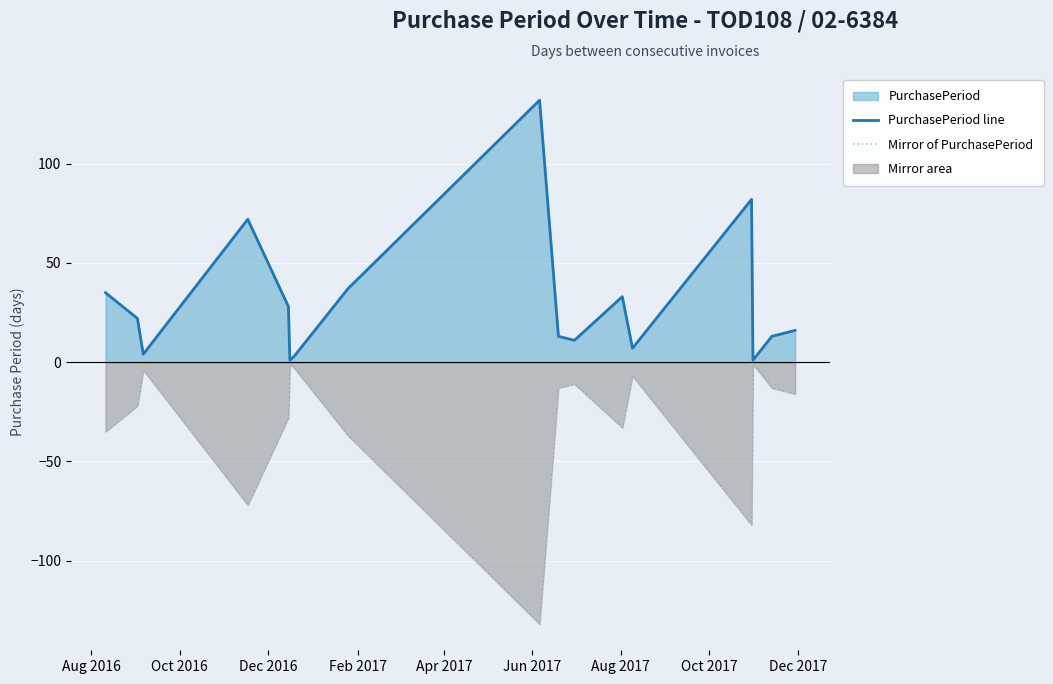

What is the minimum value shown in the chart?

-132